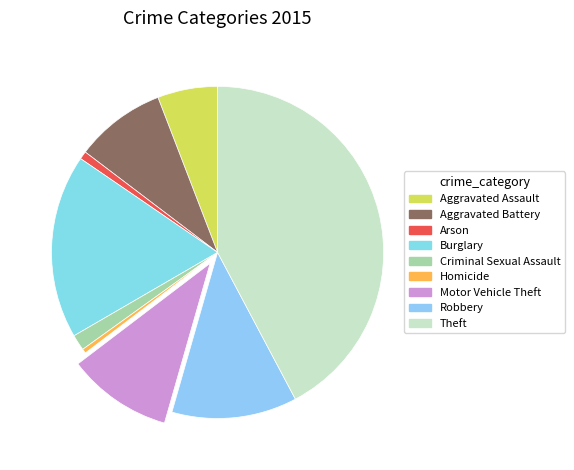

Combined, do Burglary and Arson account for over 50%?

No